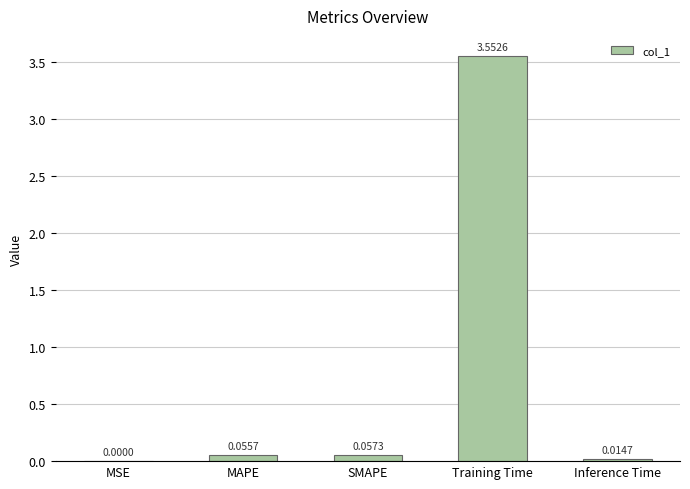

Which has a higher value, MAPE or Inference Time?

MAPE